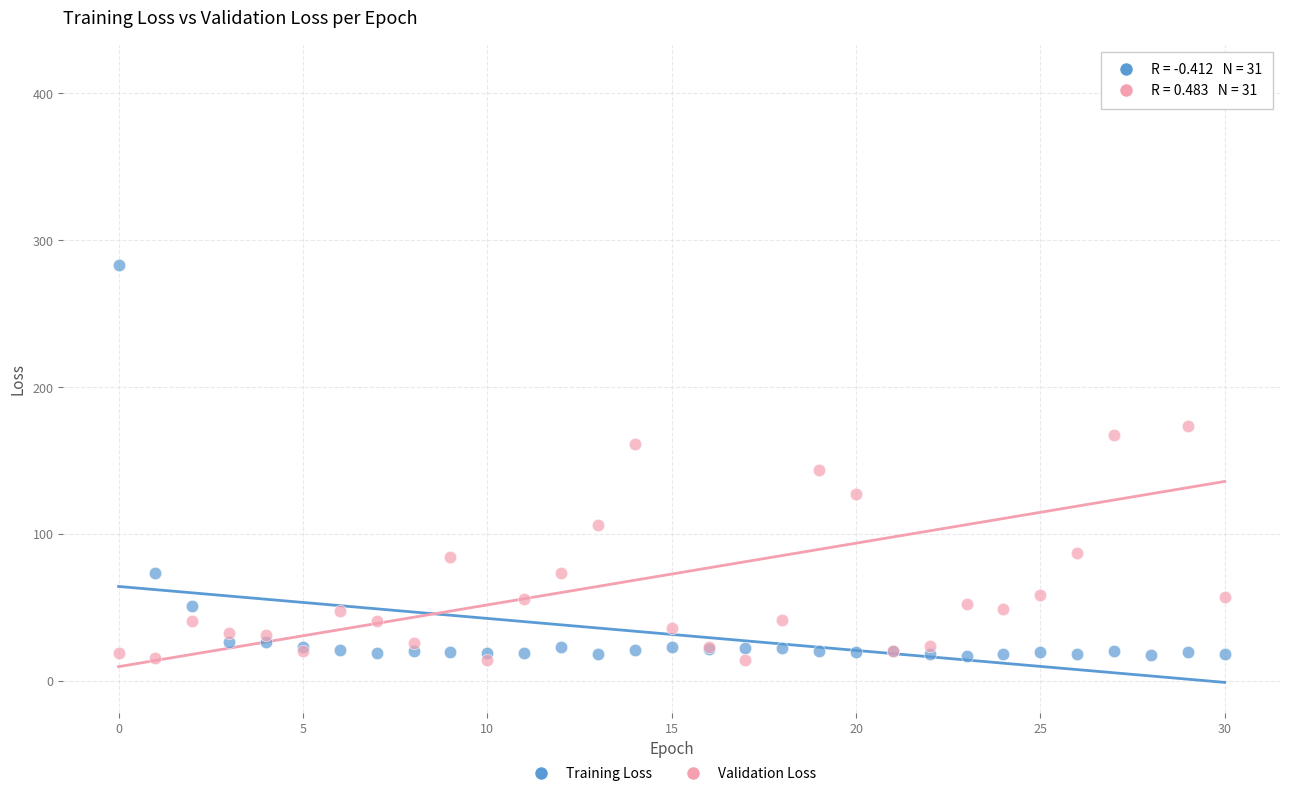

Across all series, what Y value is closest to 213?

173.6